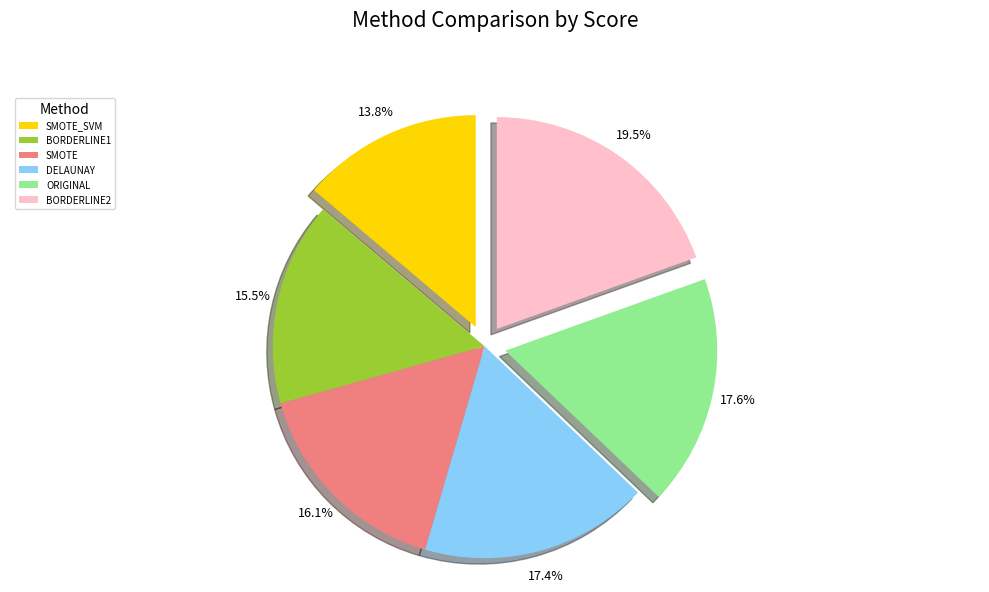

To the nearest percent, what portion does SMOTE_SVM represent?

14%